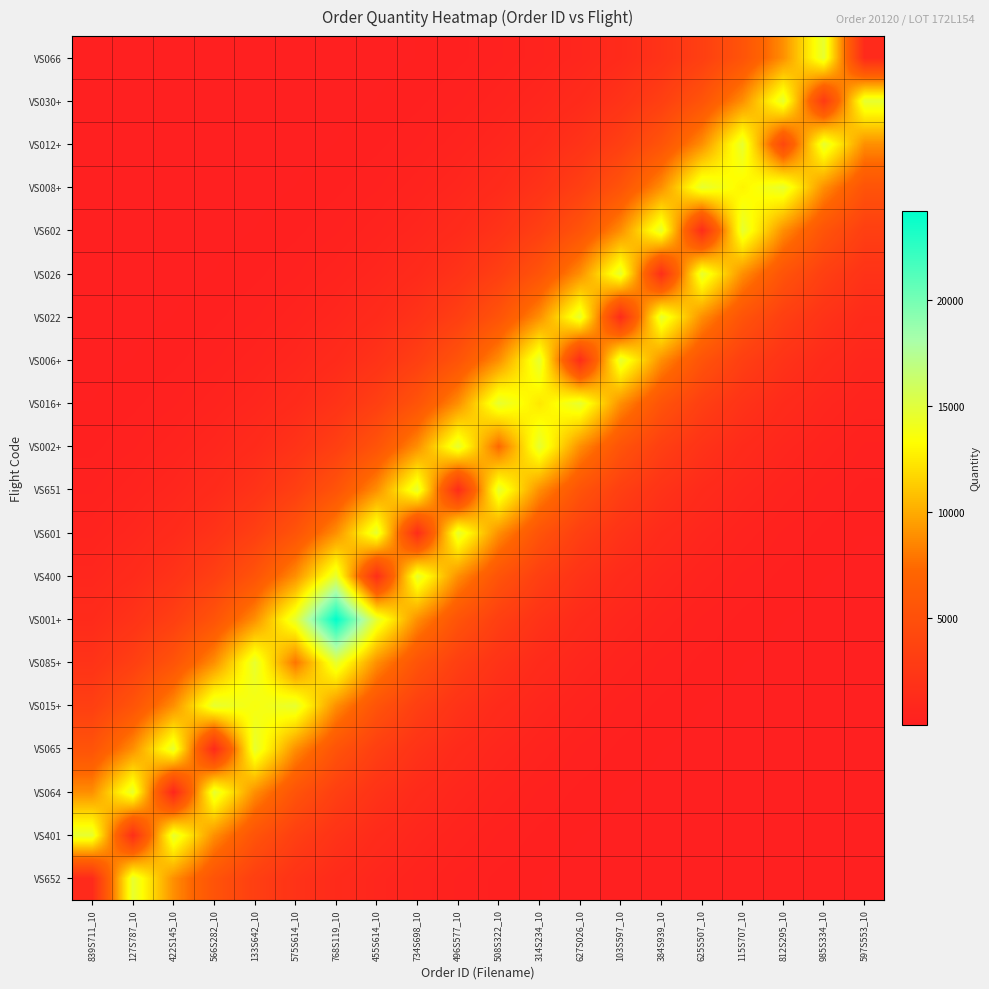

What is the maximum value shown in the chart?

24161.0